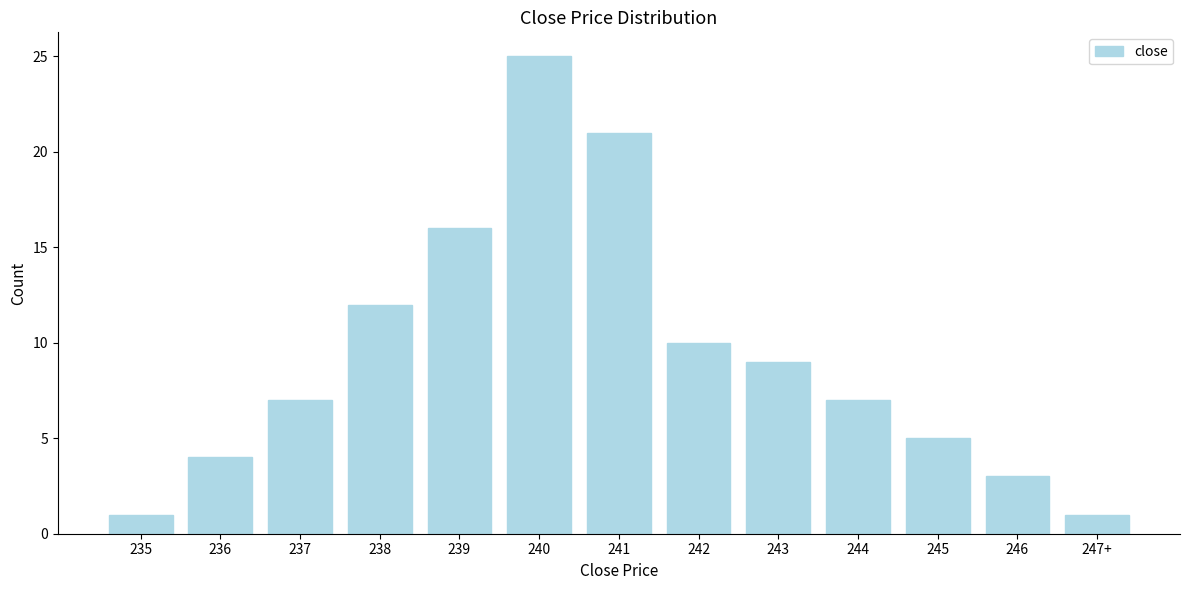

Reading left to right, what are all the values shown in this chart?

1	4	7	12	16	25	21	10	9	7	5	3	1